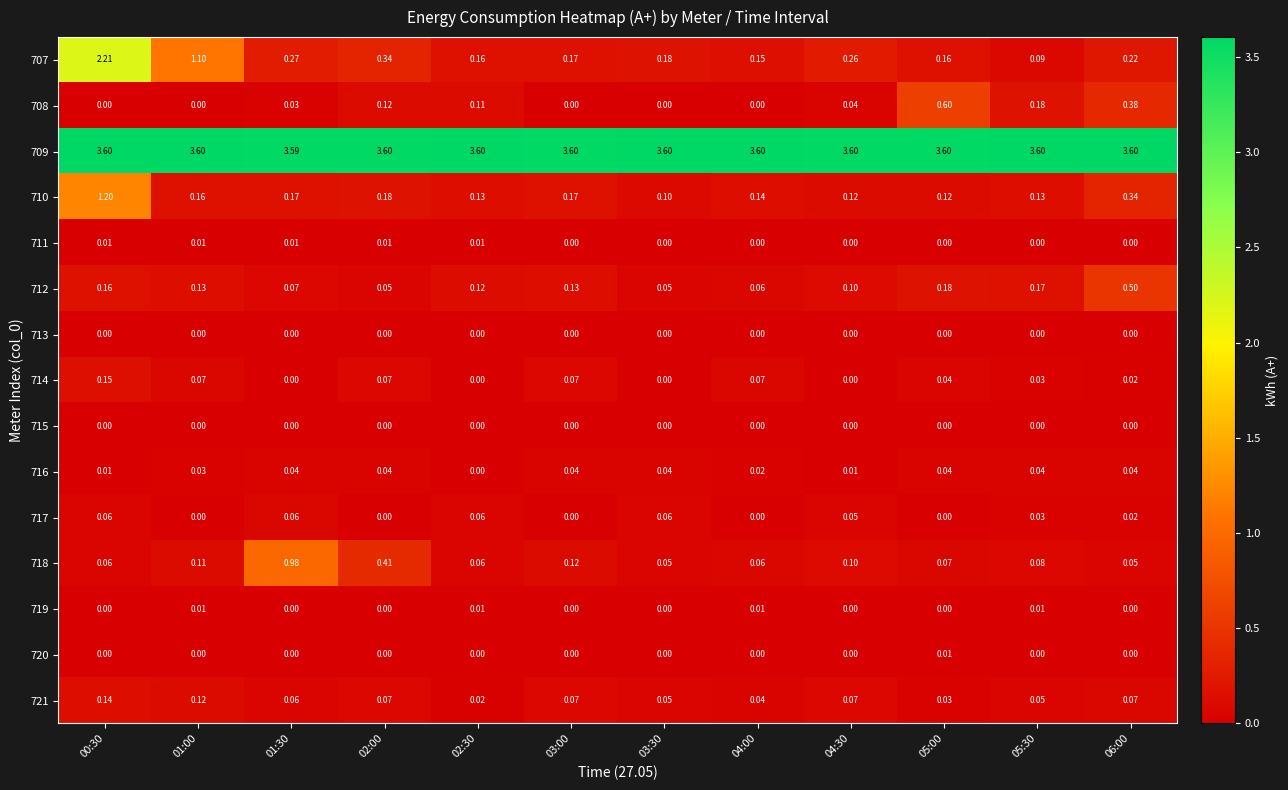

How many distinct data groups are displayed?

15